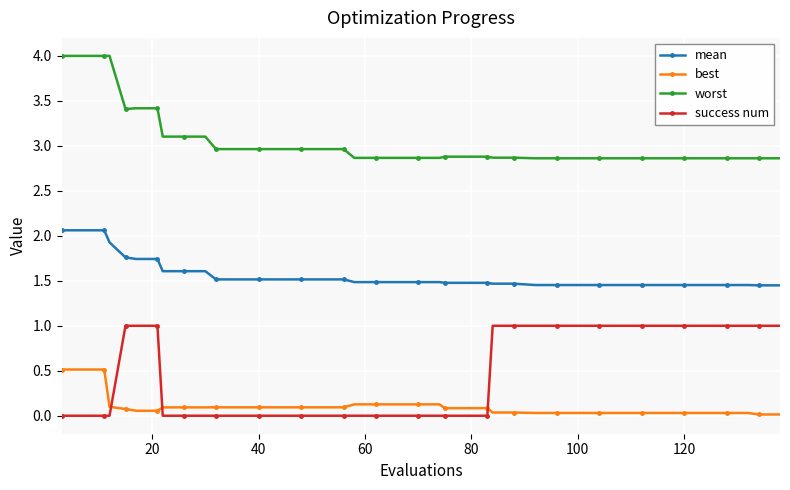

True or false: worst and best cross at least once.

False